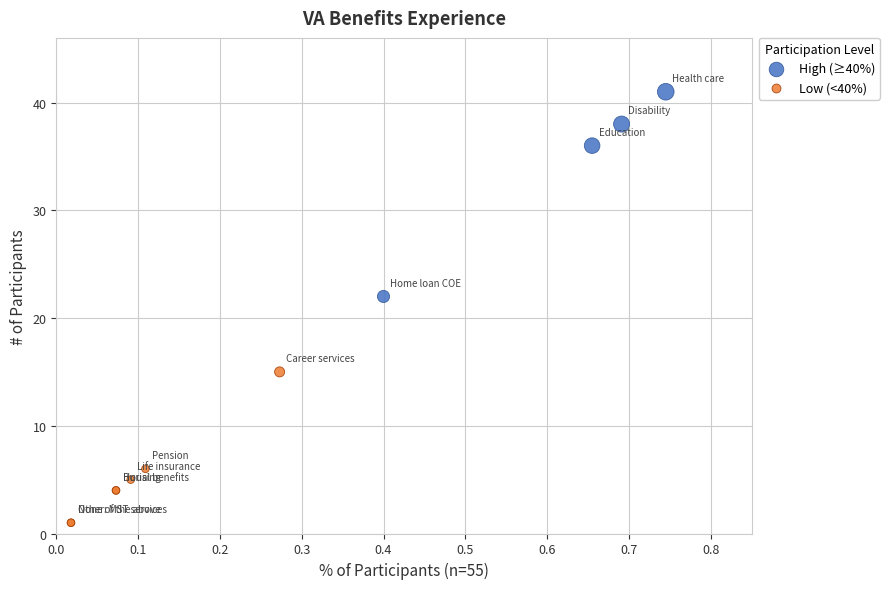

Which series contains the highest Y value?

High (≥40%)